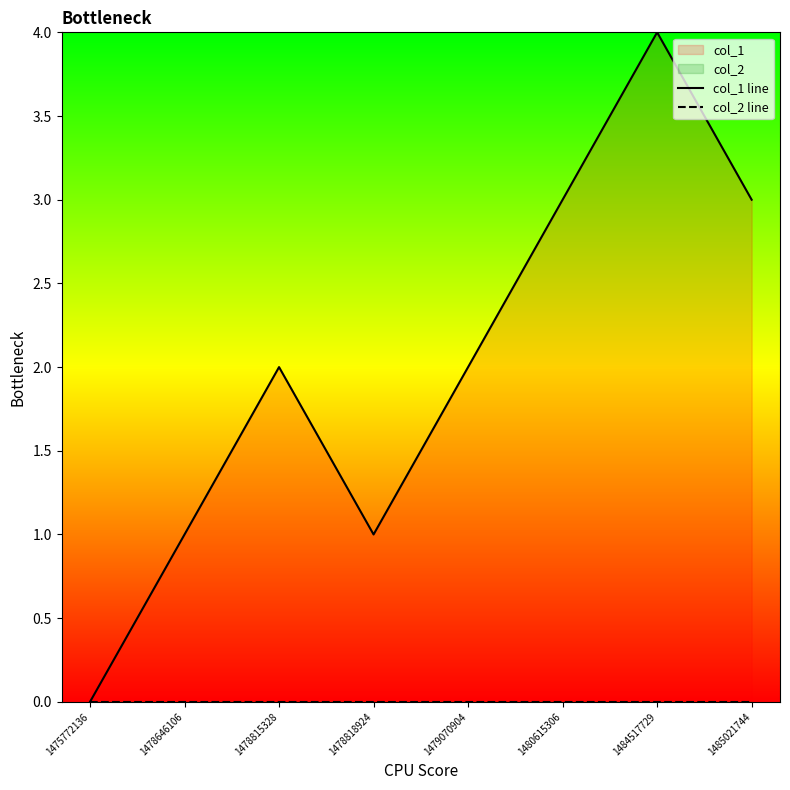

At which label is col_2 line closest to 0?

1475772136